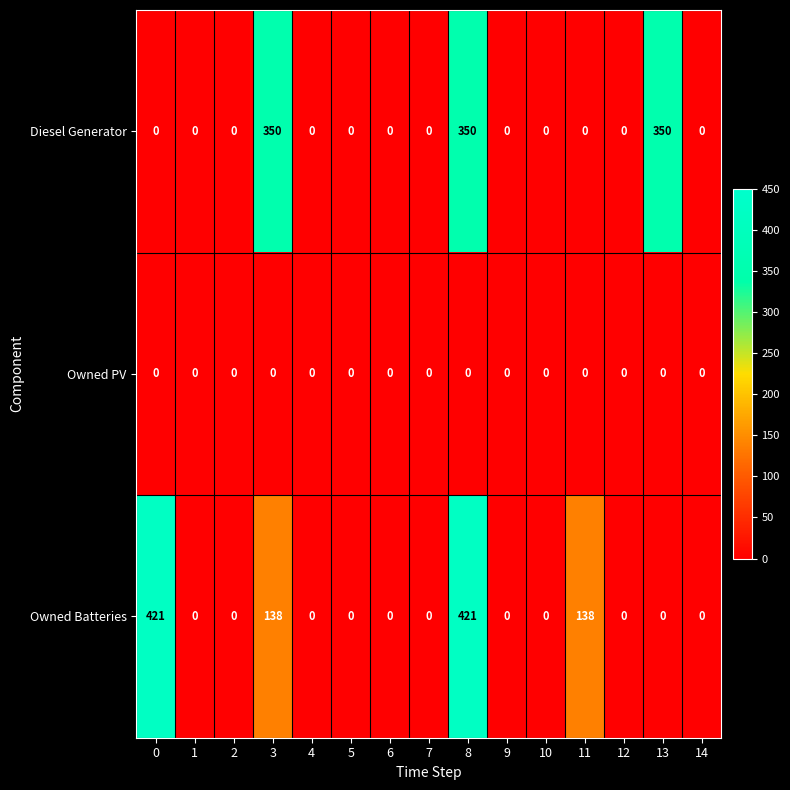

True or false: Diesel Generator has a value of 350 at 3.

True